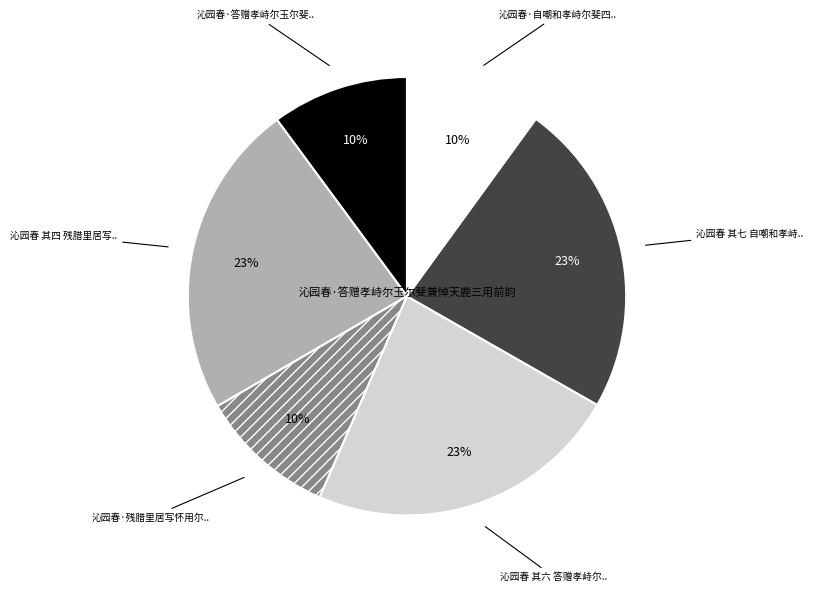

How many segments does this pie chart have?

6